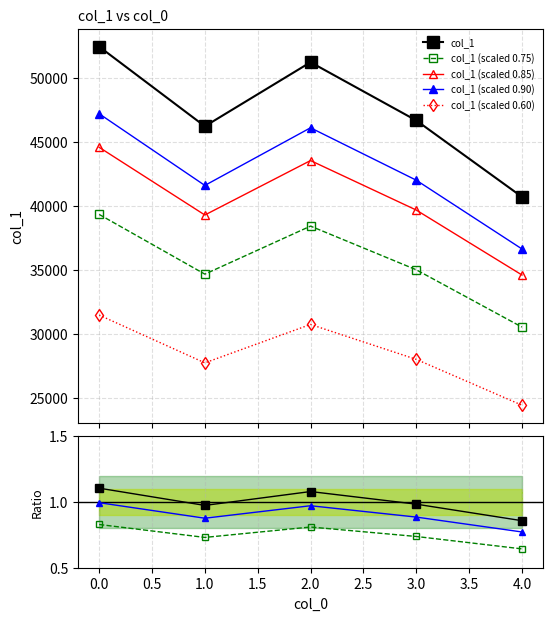

What is the smallest value displayed?

24425.4